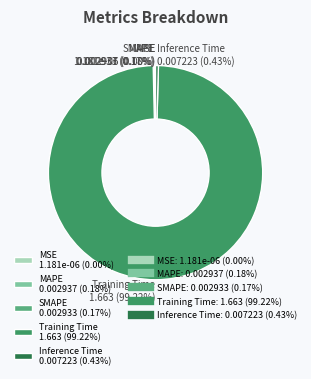

Does any single category account for the majority?

Yes